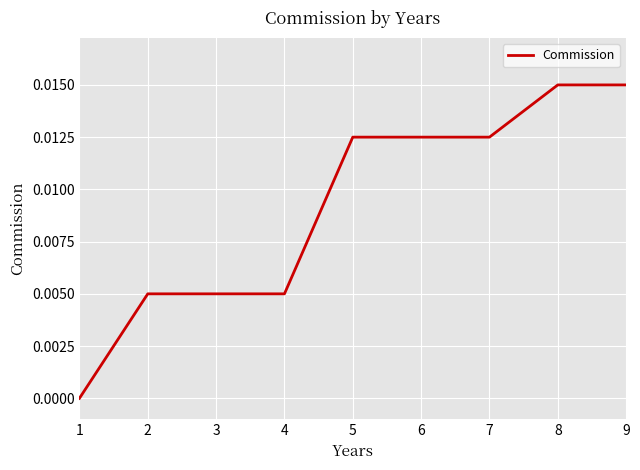

Is it true that the value at 1 is 0.0?

True